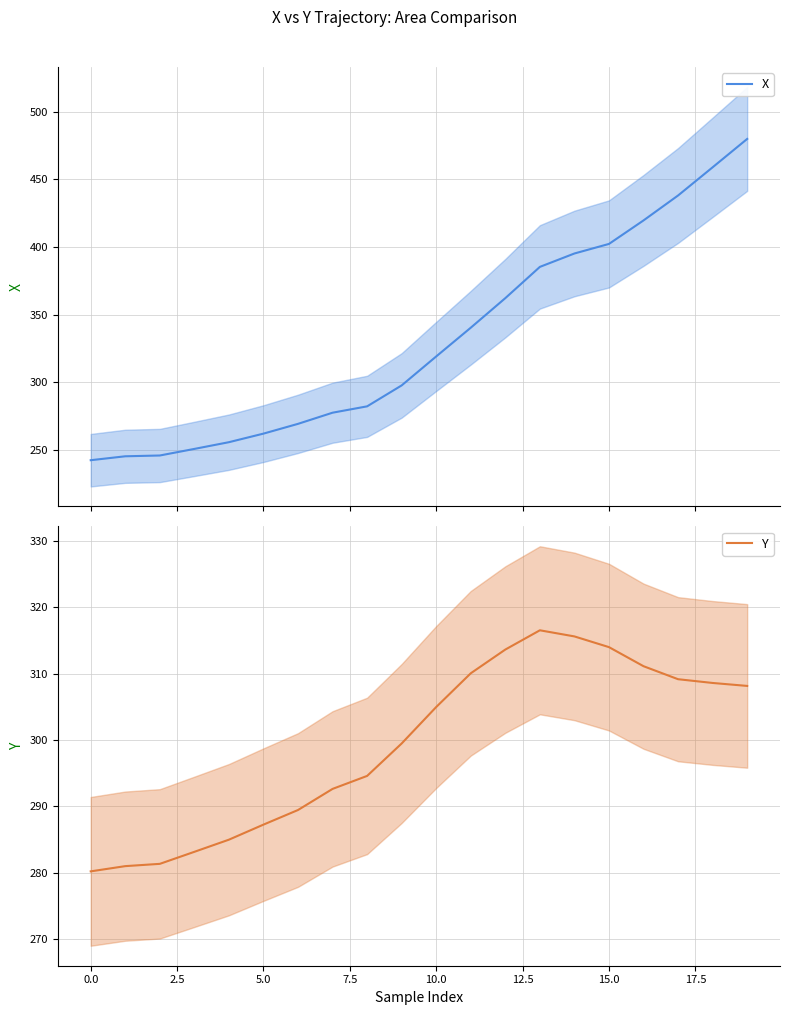

The value of Y at 15.0 is 314.0. True or false?

True